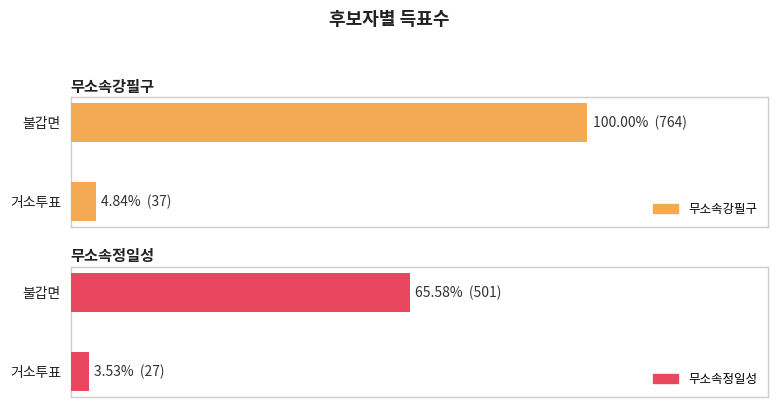

What is the minimum value for 무소속정일성?

27